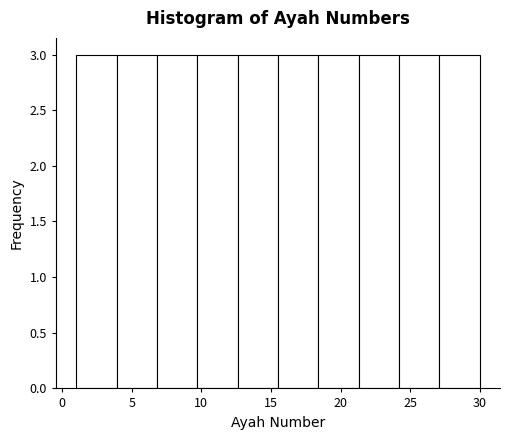

Reading left to right, list every bar in this chart as the range it spans on the x-axis followed by its height. Neither the bar edges nor the heights are printed on the chart, so give them approximately, as read against the axes.

1.0 to 3.9: 3
3.9 to 6.8: 3
6.8 to 9.7: 3
9.7 to 12.6: 3
12.6 to 15.5: 3
15.5 to 18.4: 3
18.4 to 21.3: 3
21.3 to 24.2: 3
24.2 to 27.1: 3
27.1 to 30.0: 3